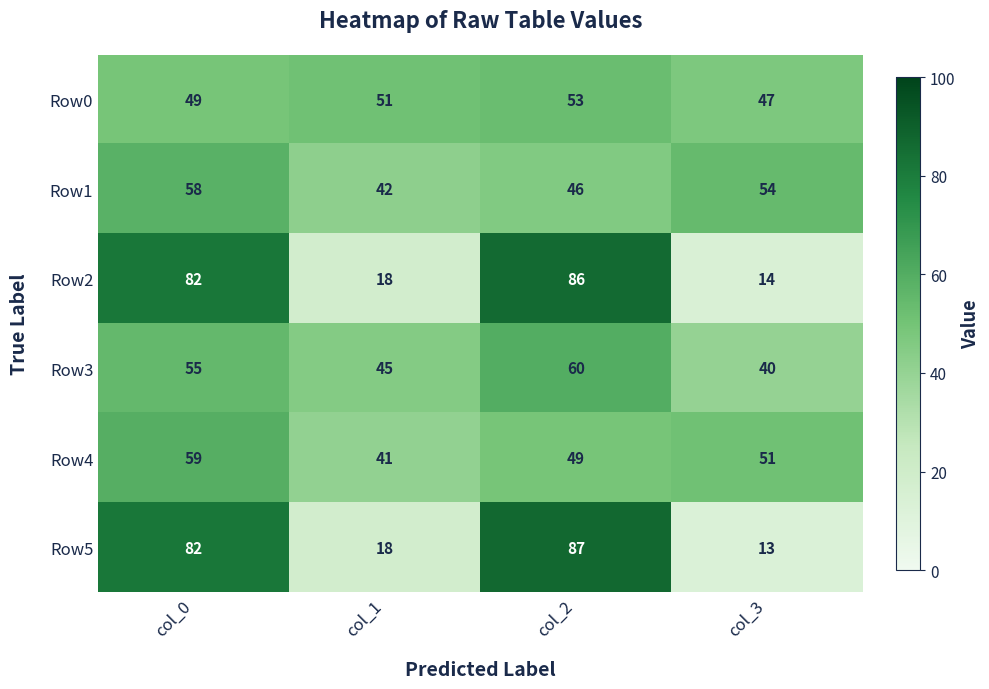

Which series changed the most between col_2 and col_3?

Row5